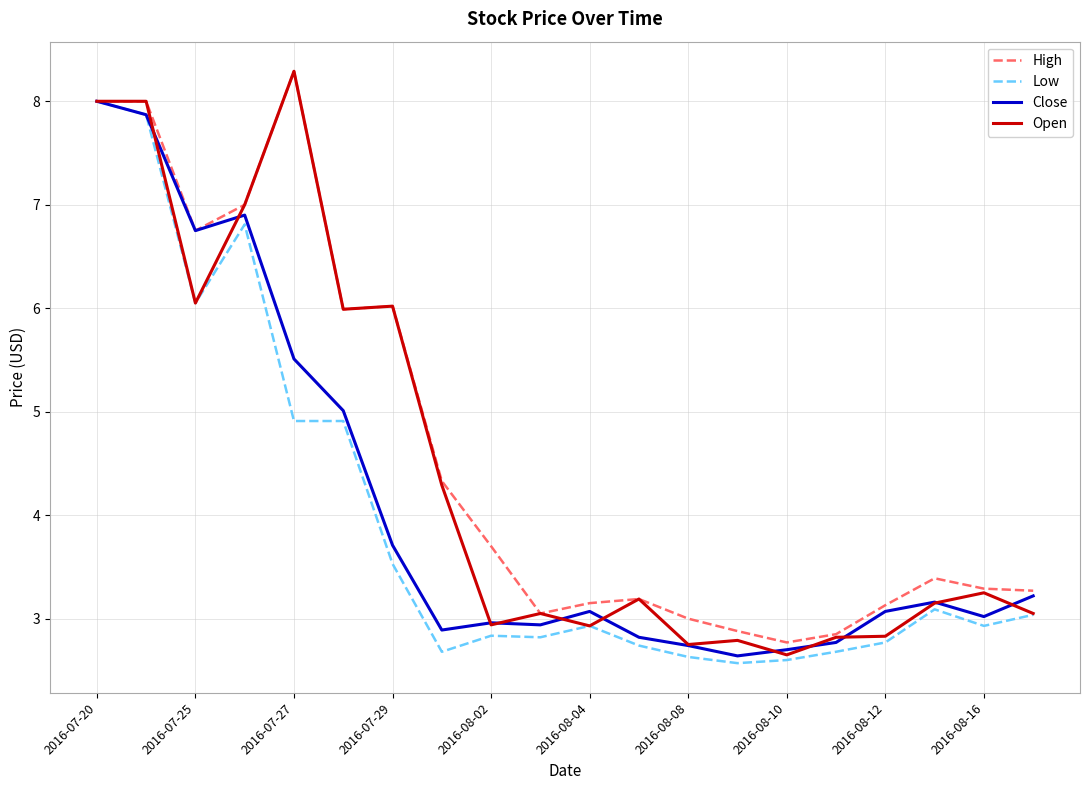

List the series in order of their overall mean, highest first.

High, Open, Close, Low